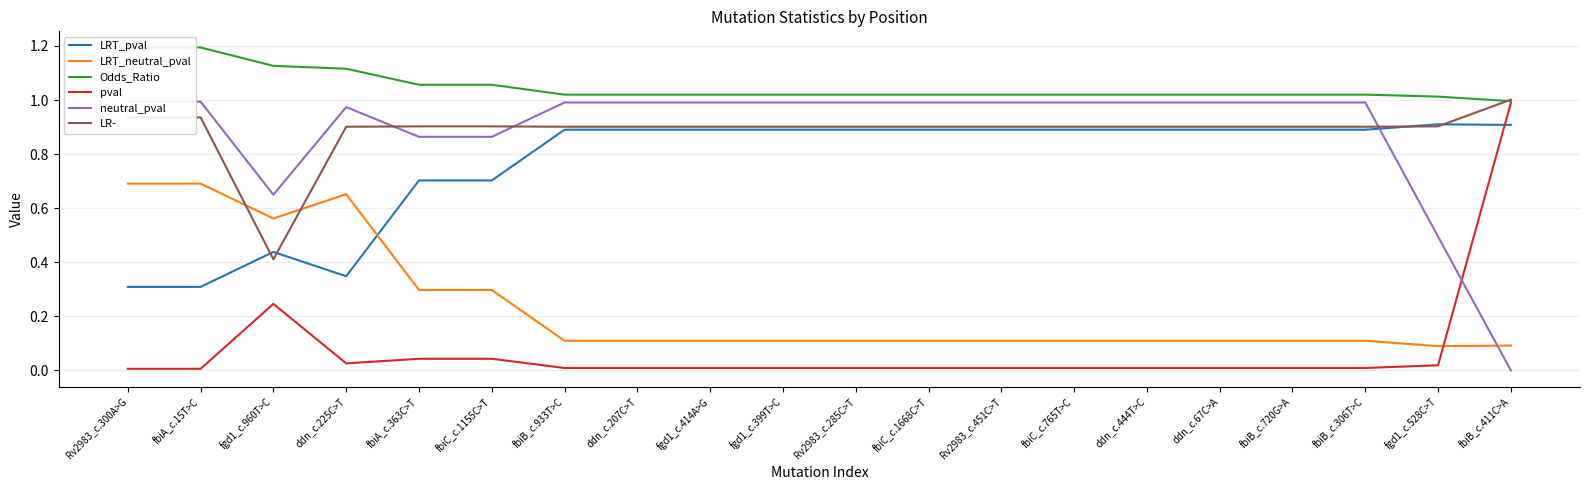

List the series in order of their peak value, lowest first.

LRT_neutral_pval, LRT_pval, pval, neutral_pval, LR-, Odds_Ratio